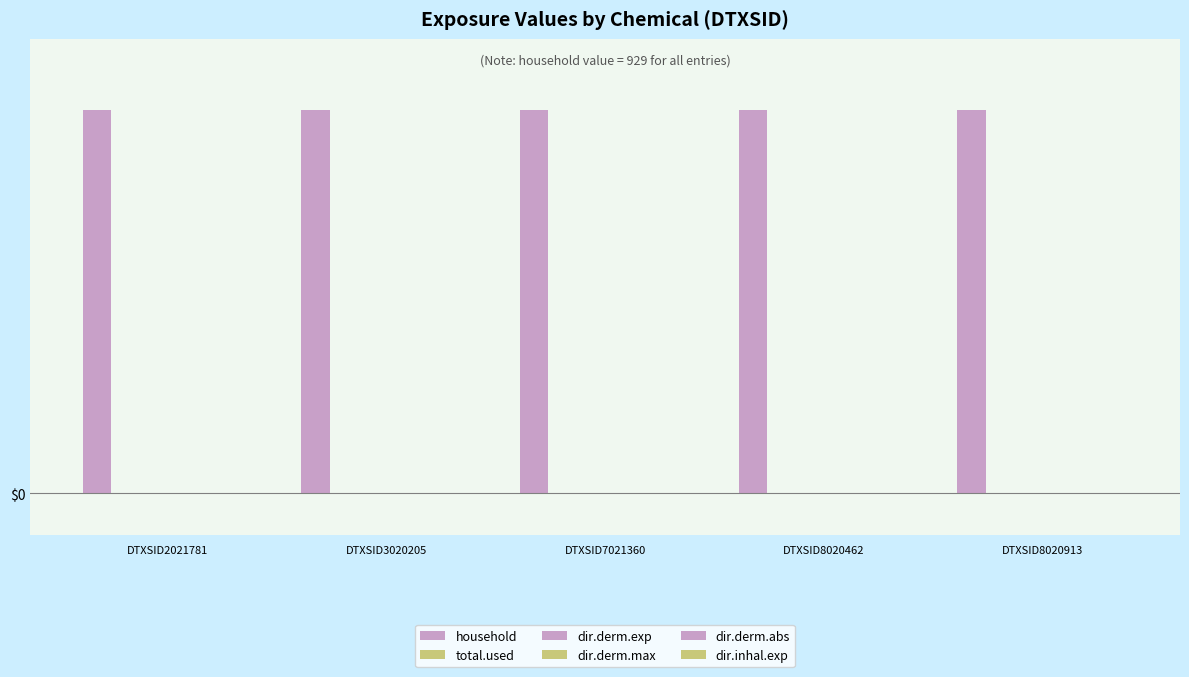

What is the value of the household bar at the 3rd from the left?

929